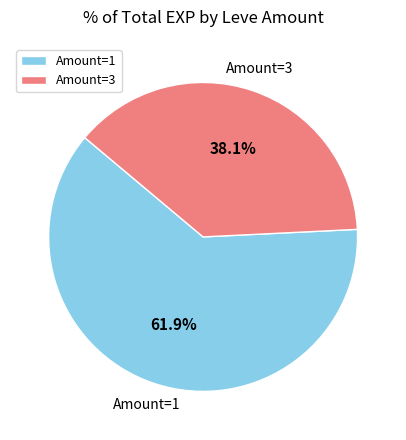

Between Amount=3 and Amount=1, which is larger?

Amount=1